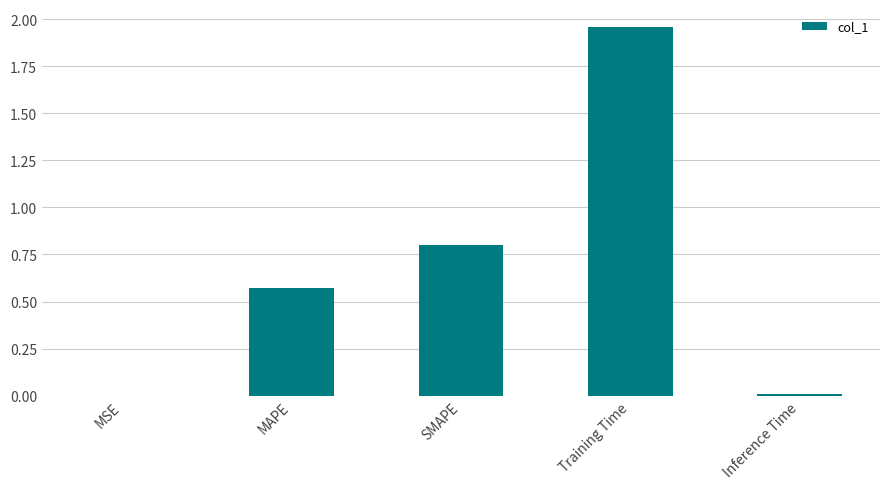

The chart shows a value of 0.4 at SMAPE. True or false?

False